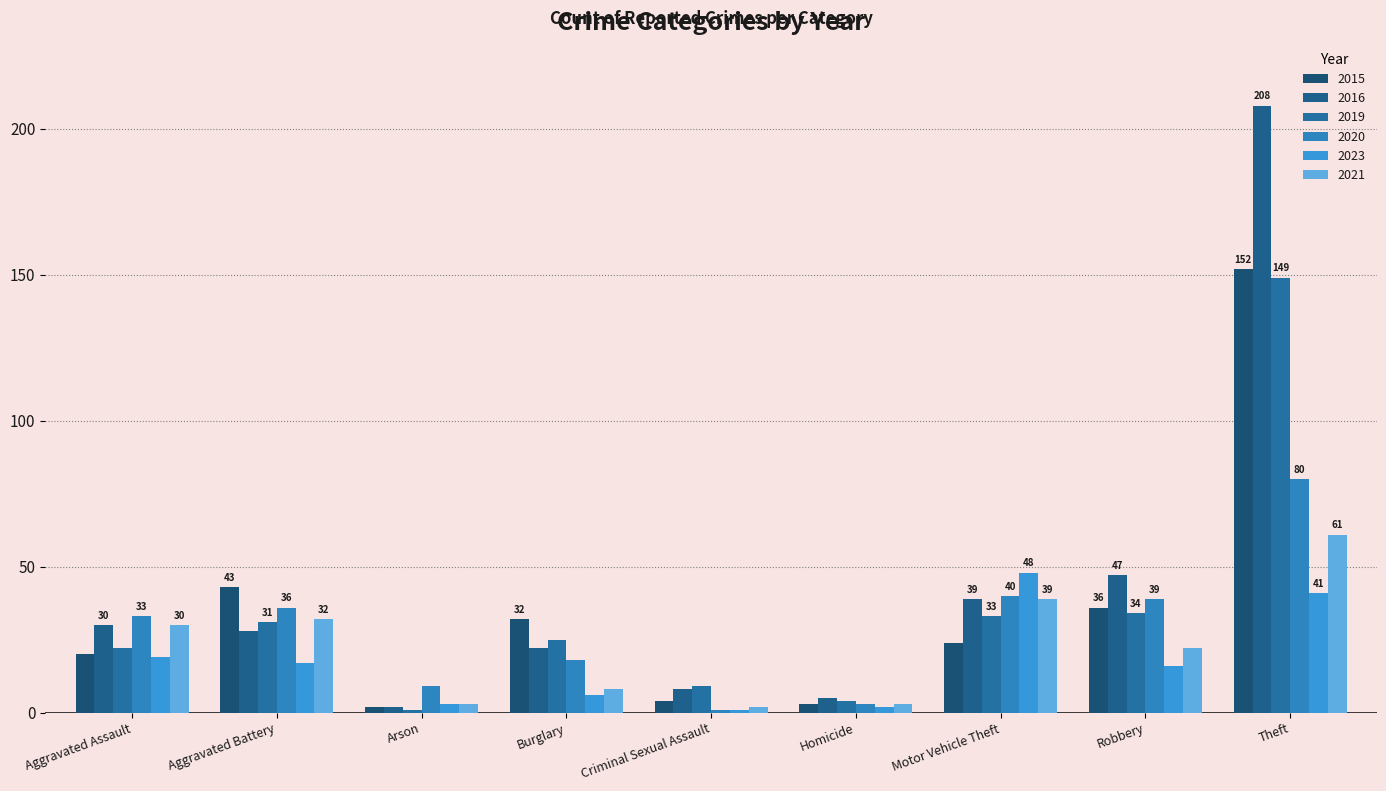

What is the value of the 2021 bar at the 7th from the left?

39